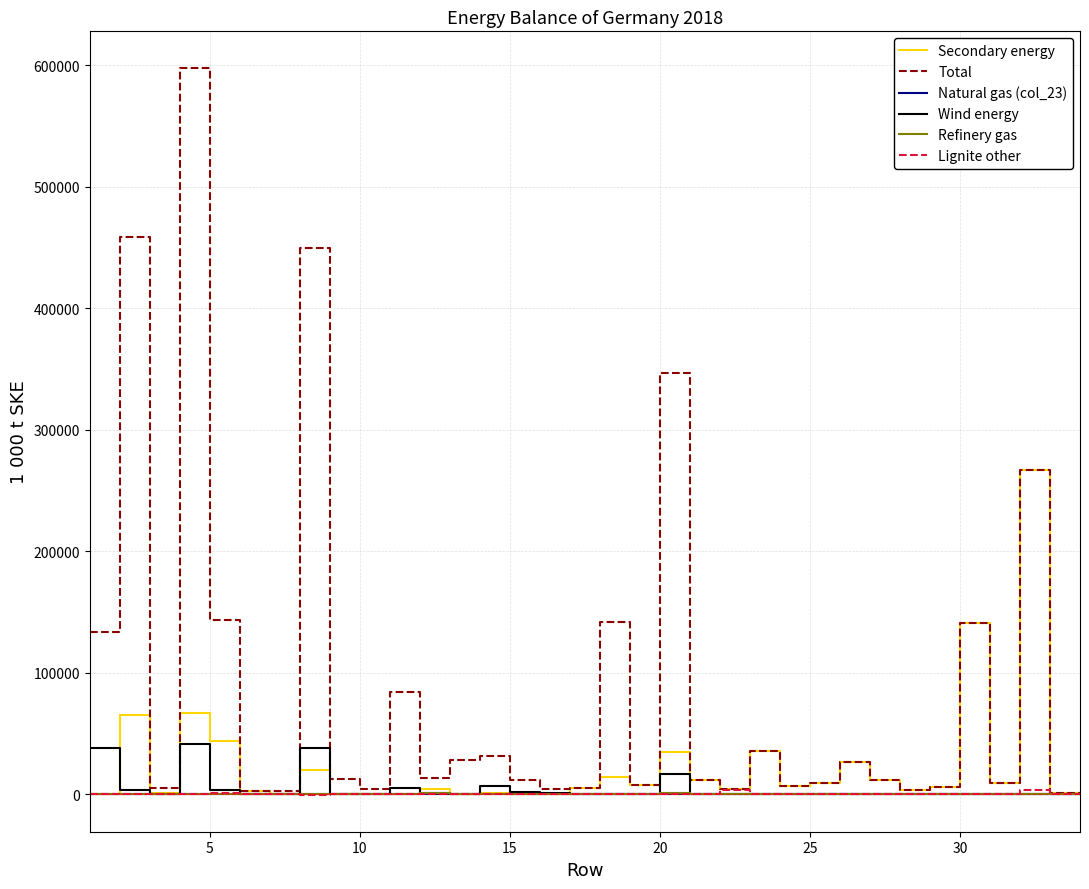

What is the maximum value shown in the chart?

597966.9